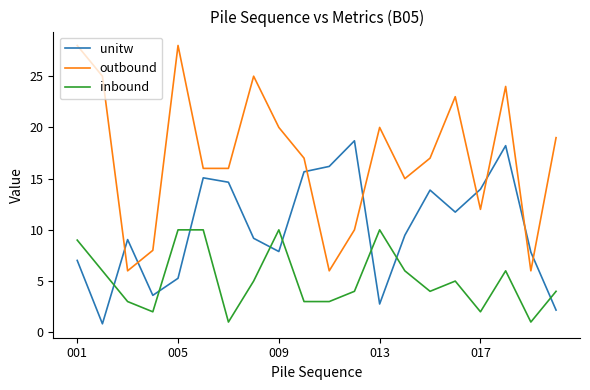

Which series has the largest range (max minus min)?

outbound